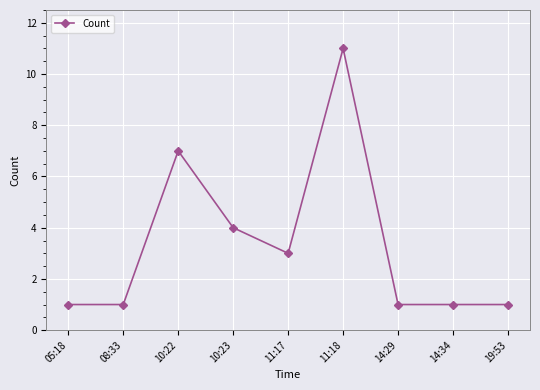

Reading left to right, list all the values displayed in this chart.

05:18=1	08:33=1	10:22=7	10:23=4	11:17=3	11:18=11	14:29=1	14:34=1	19:53=1